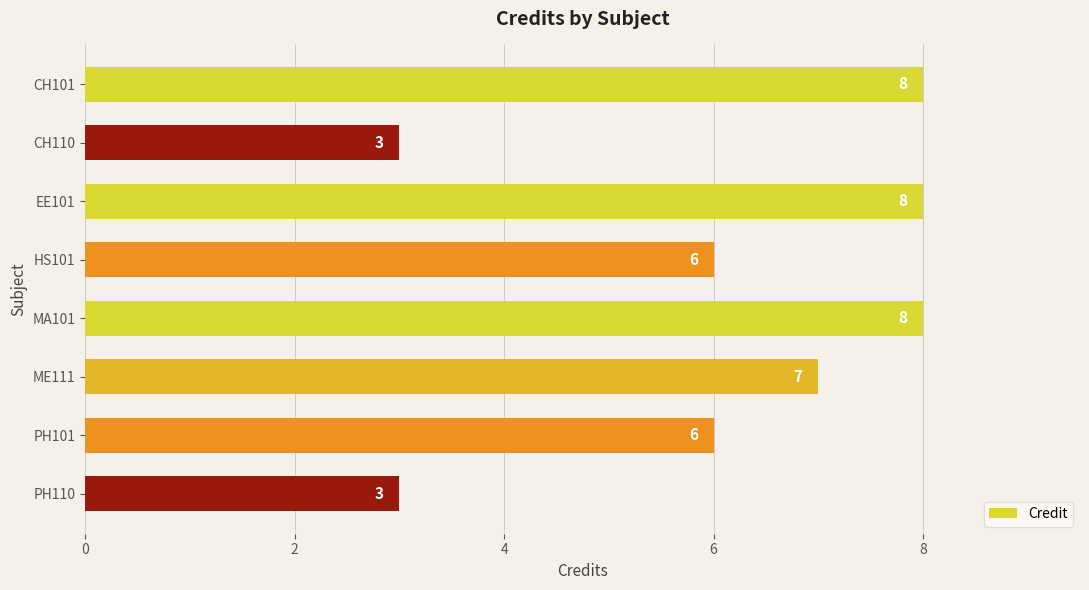

Count the values in the range 6 to 8.

6